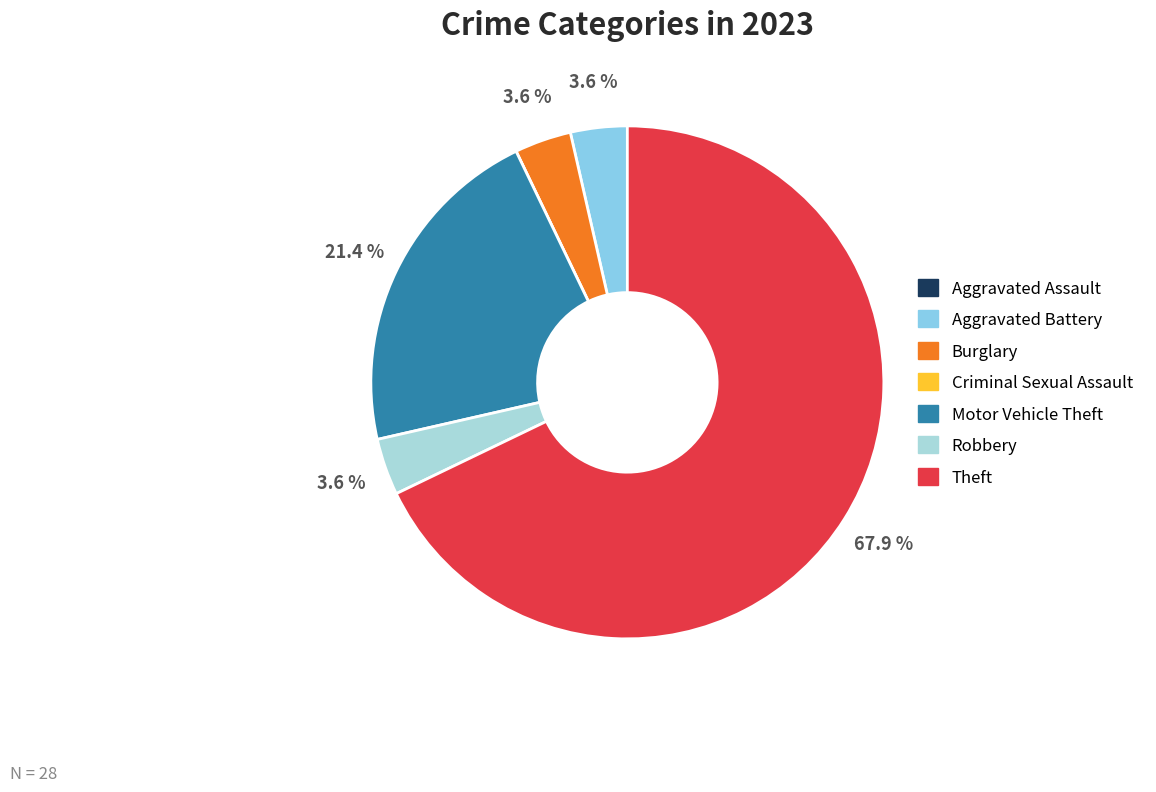

How many segments does this pie chart have?

7